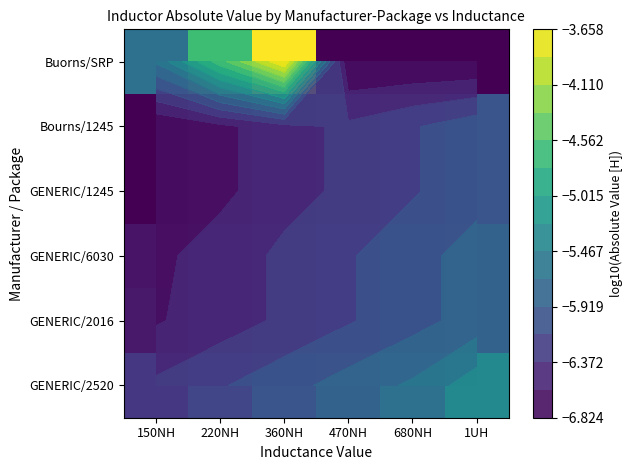

True or false: Bourns/1245 has a value of -9.3 at 680NH.

False